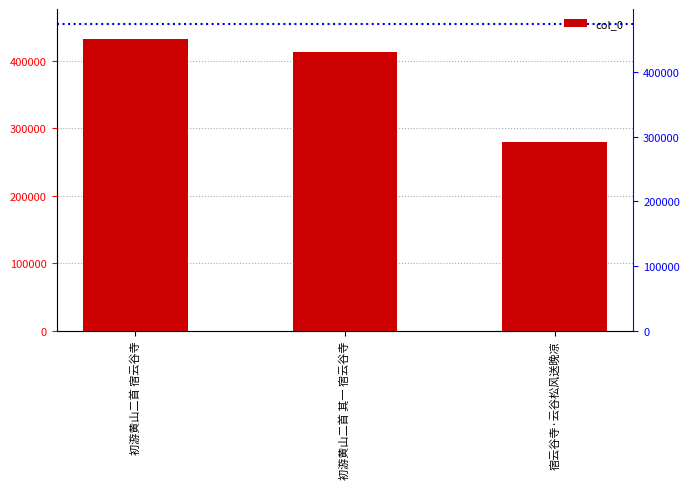

Reading left to right, what are all the values shown in this chart?

432662	413684	280409